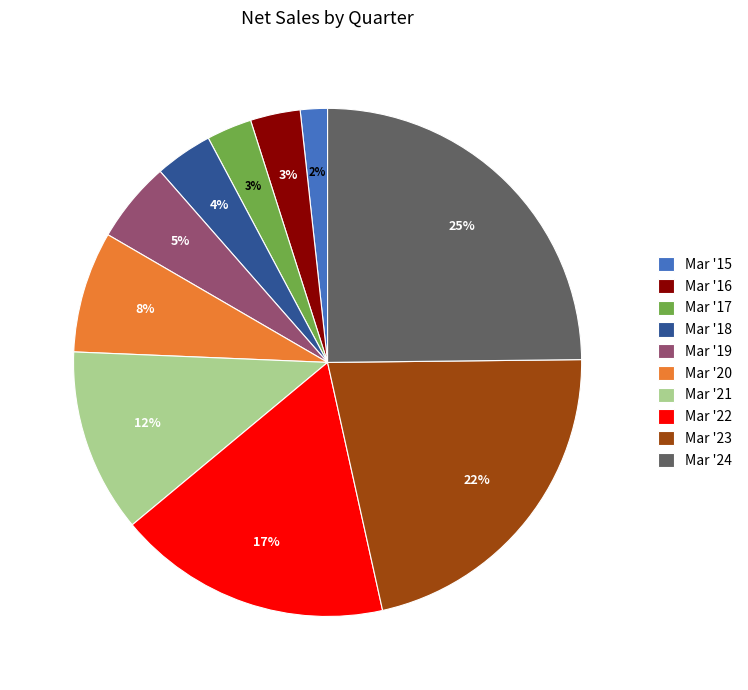

Which has a higher value, Mar '18 or Mar '21?

Mar '21